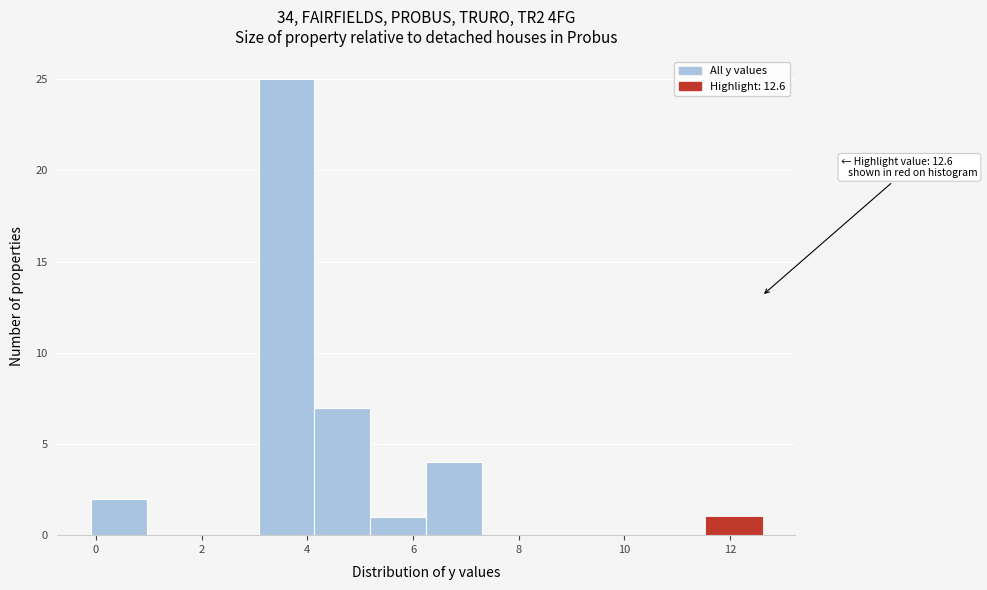

Which range on the x-axis has the tallest bar?

3.0 to 4.2